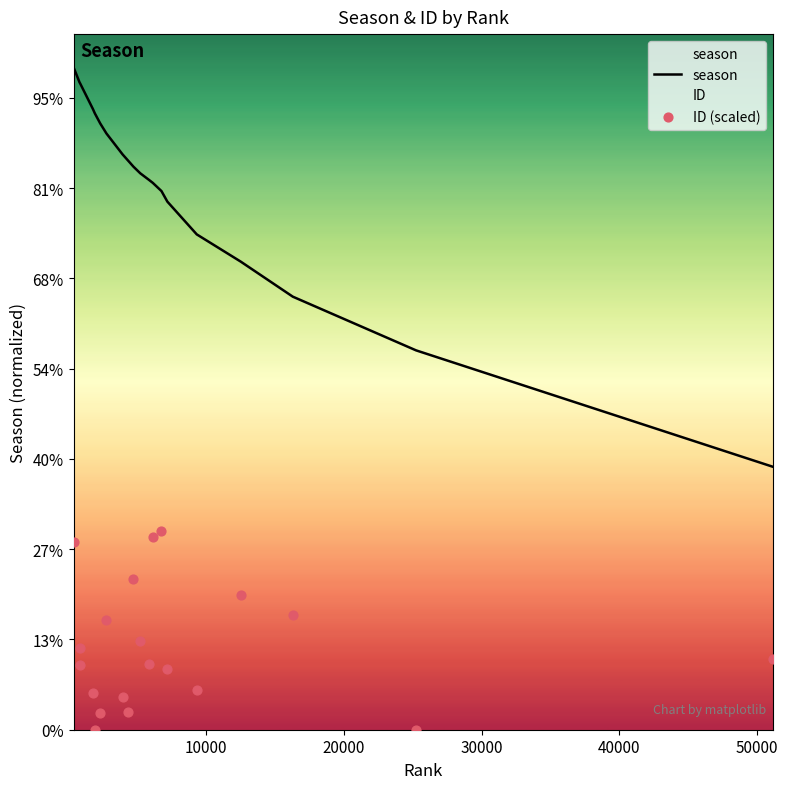

Which series has the largest total across all categories?

season